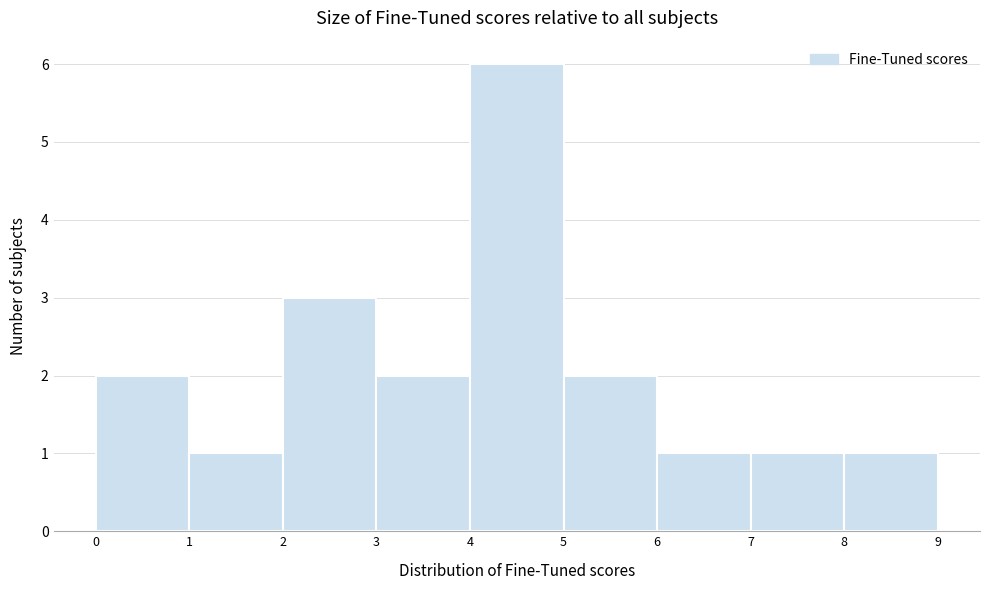

What is the height of the bar covering 0 to 1 on the x-axis? The values are not printed on the chart, so give them approximately, as read against the axis.

2